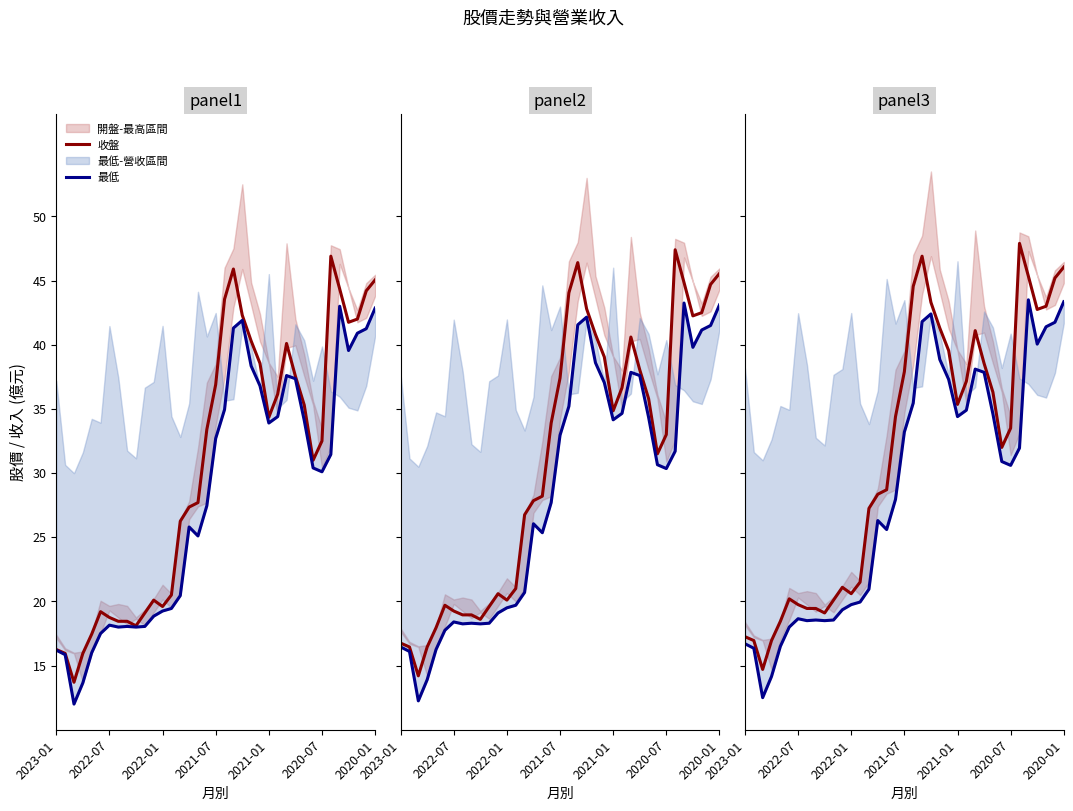

What is the maximum value shown in the chart?

47.9